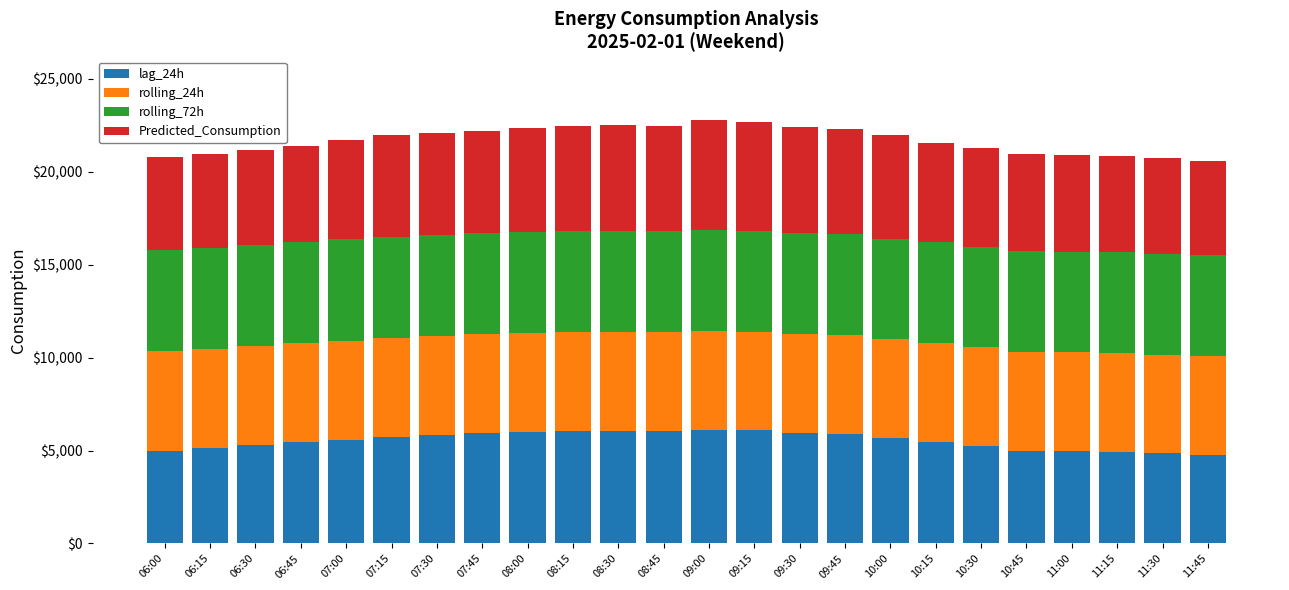

The value of lag_24h at 08:45 is 3989.9. True or false?

False